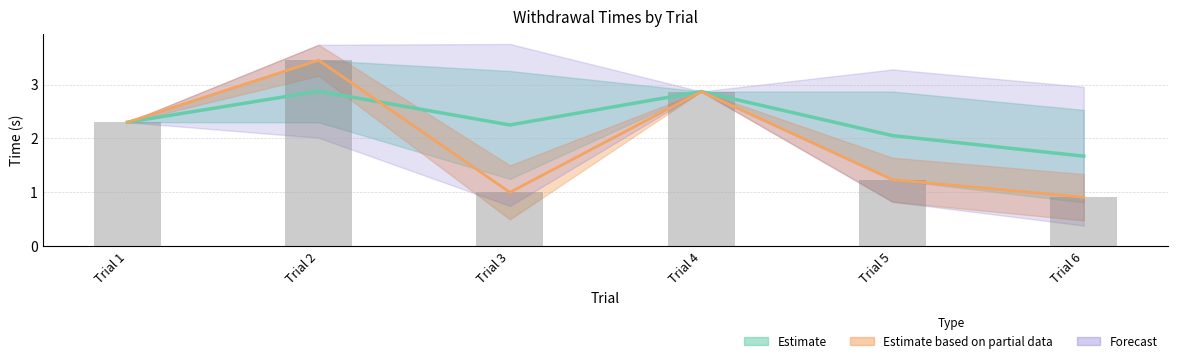

At how many categories does at least one series exceed 2?

5